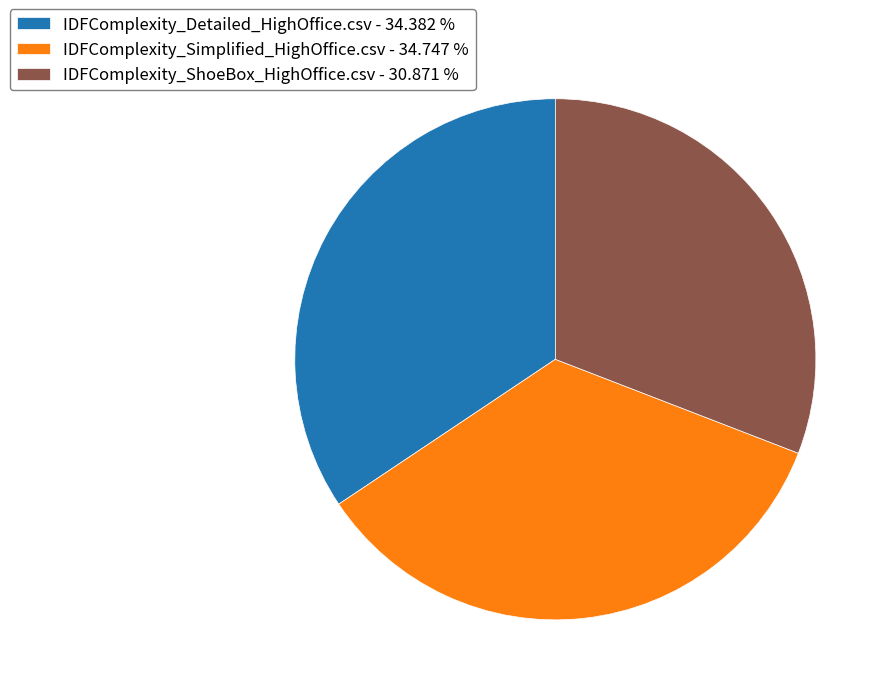

How many segments does this pie chart have?

3